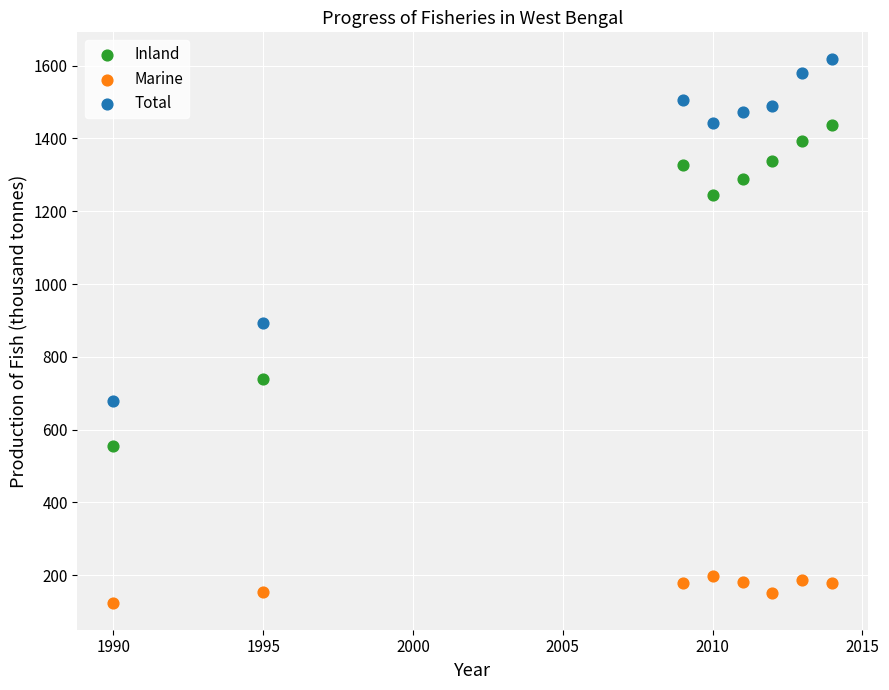

Which series has the largest Y range (max minus min)?

Total